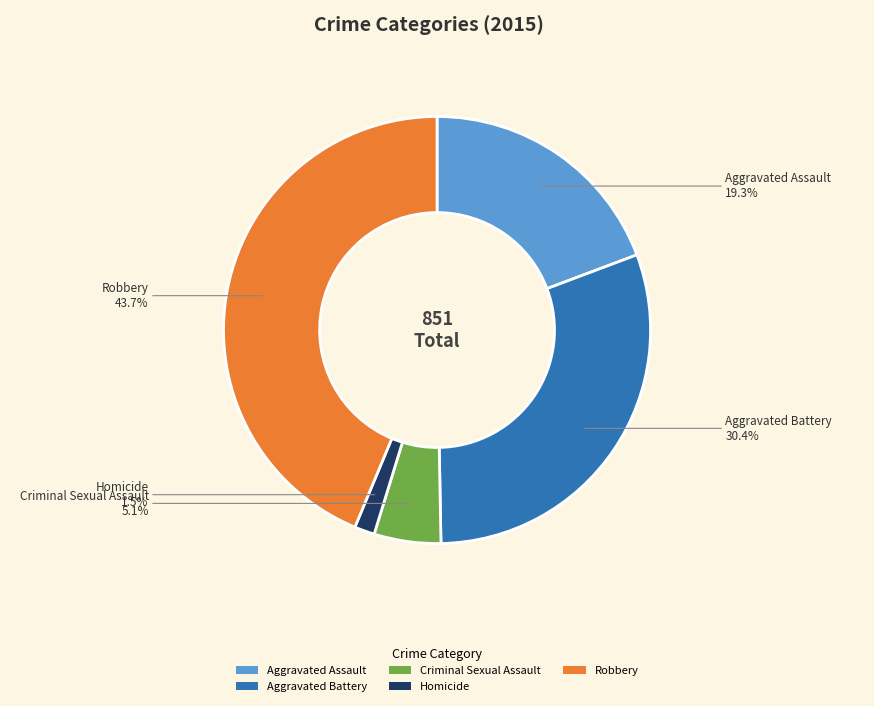

Does any single category account for the majority?

No